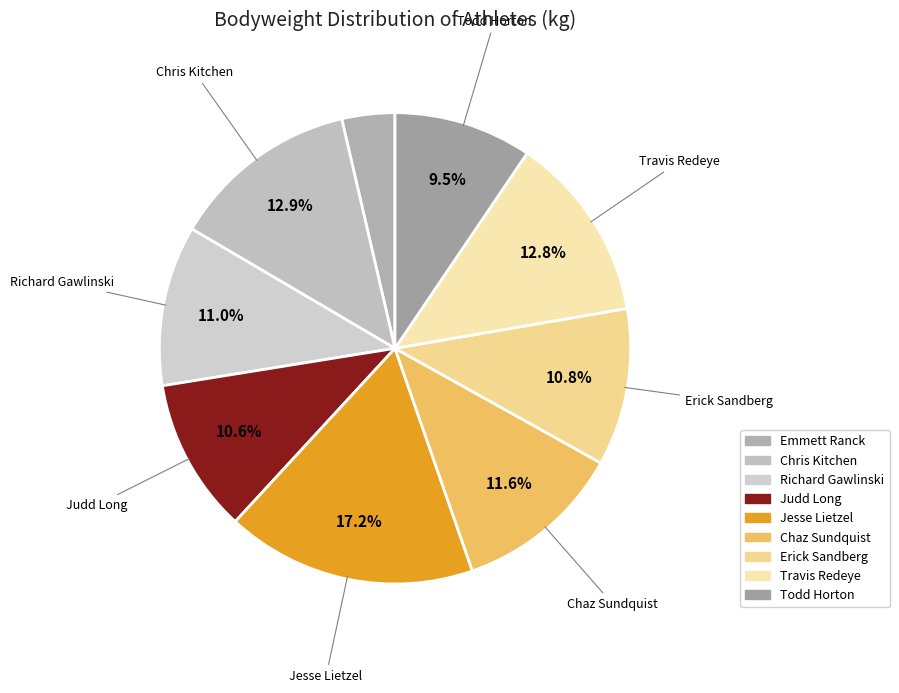

Is there any slice that represents more than half of the pie?

No